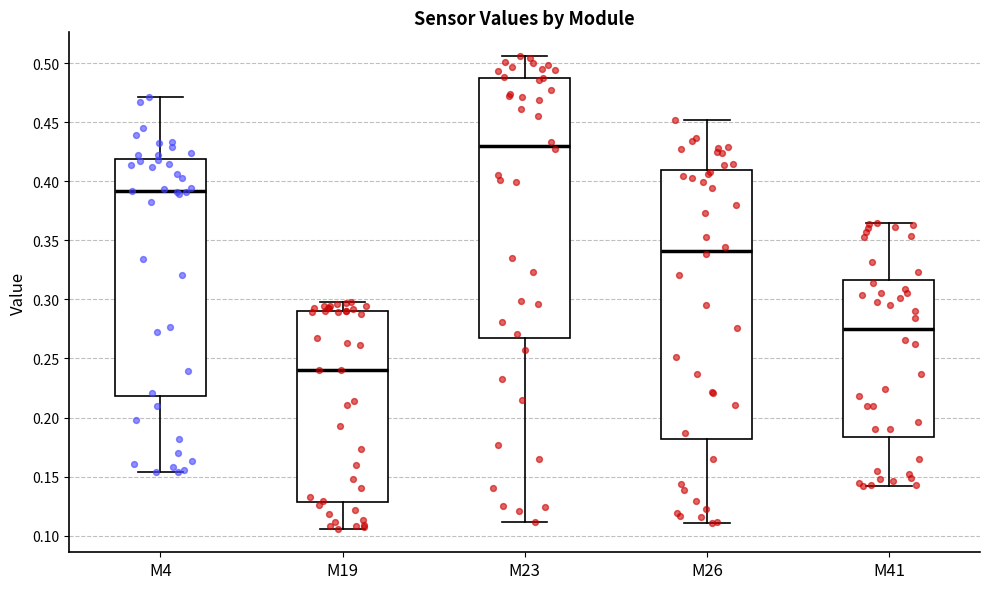

Comparing the boxes themselves (not the whiskers), which one is the tallest?

M26